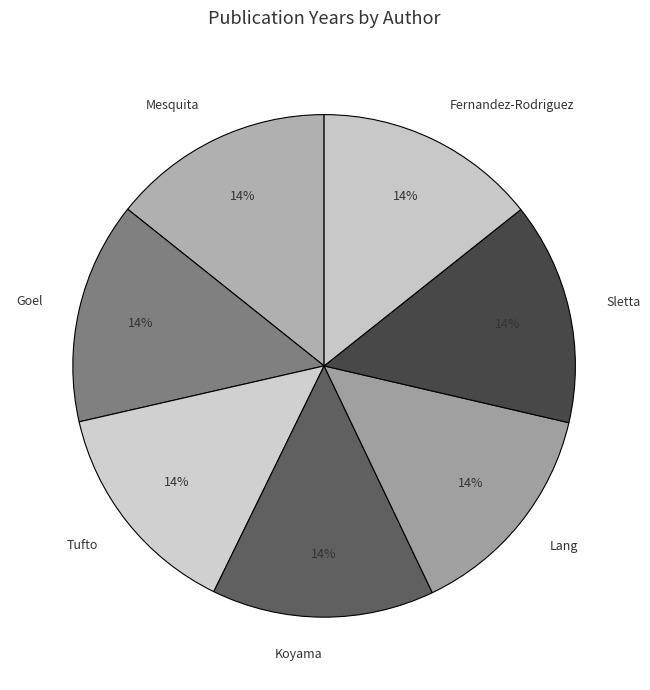

What is the ratio of the value at Sletta to the value at Fernandez-Rodriguez?

1.0